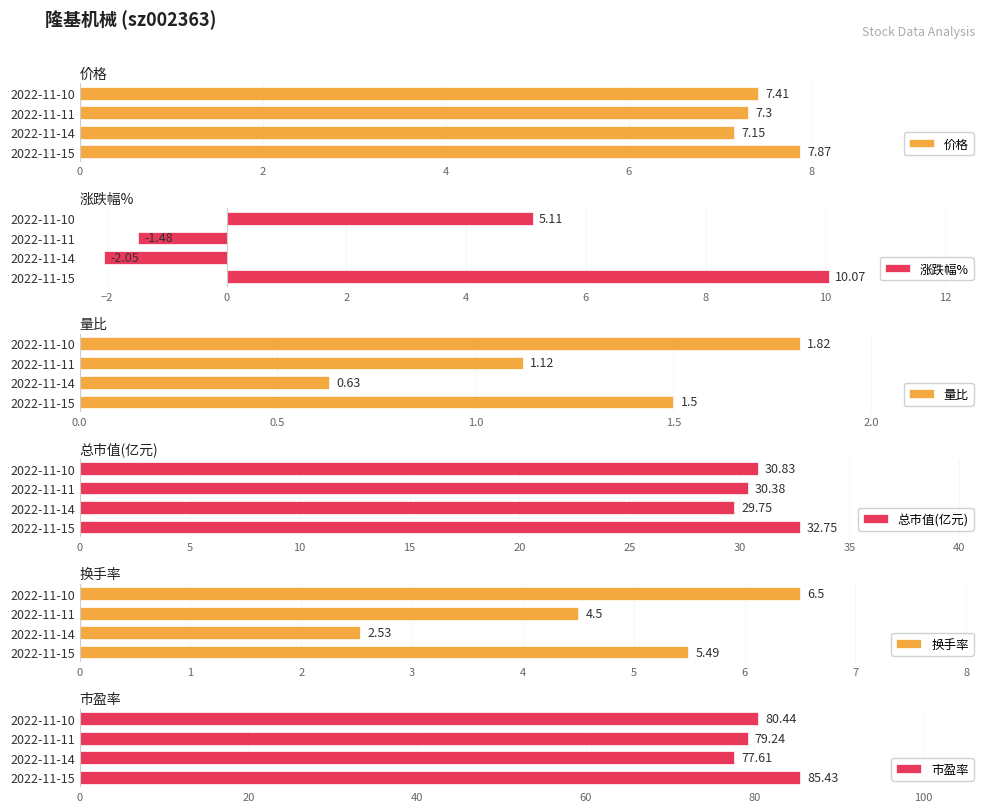

What is the average value of the 涨跌幅% series?

2.9